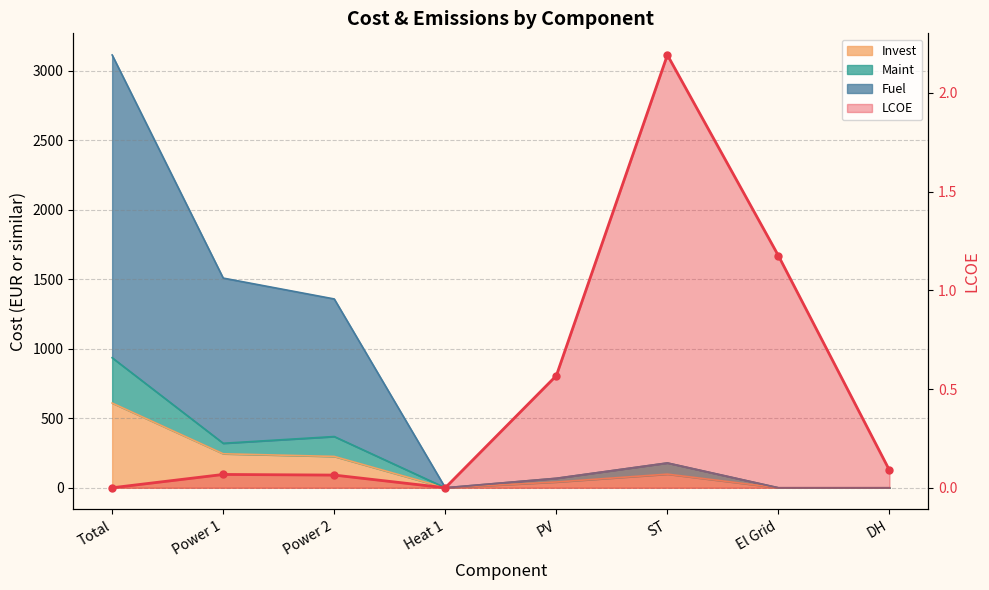

What position from the left is Heat 1?

4